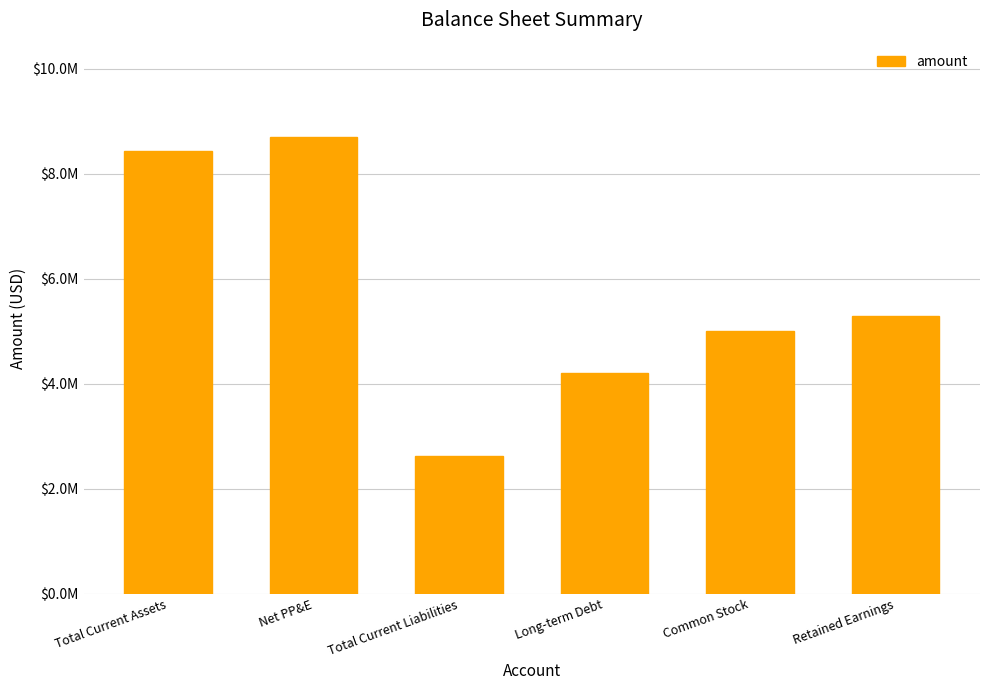

What is the maximum value shown in the chart?

8700000